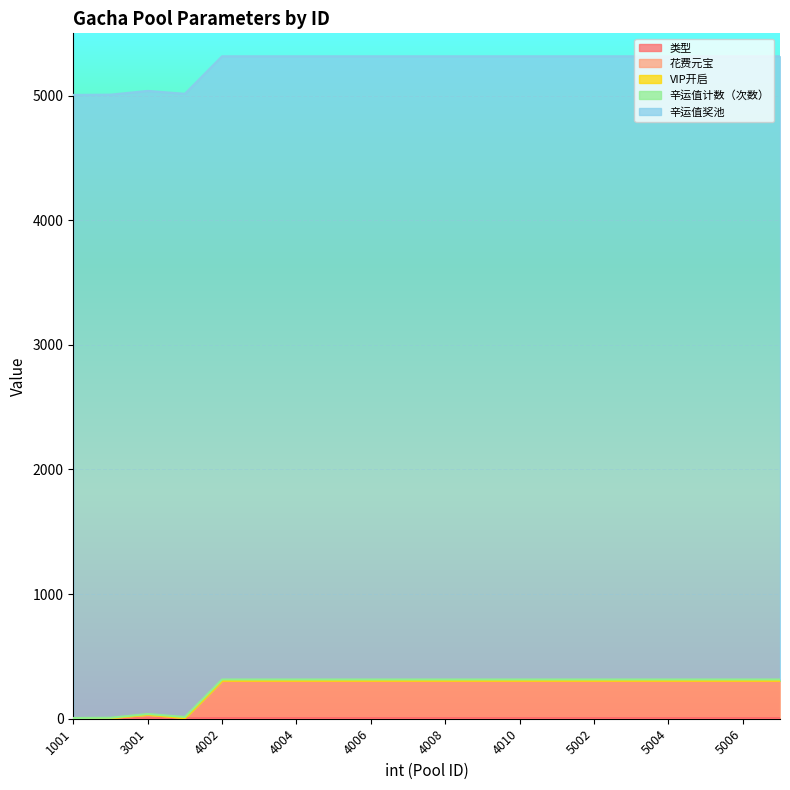

True or false: 花费元宝 and 辛运值奖池 cross at least once.

False